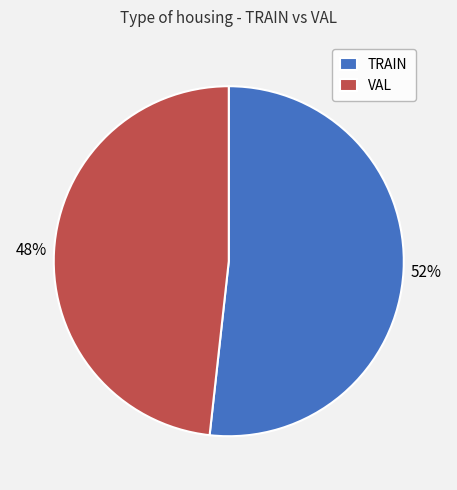

Between VAL and TRAIN, which is larger?

TRAIN